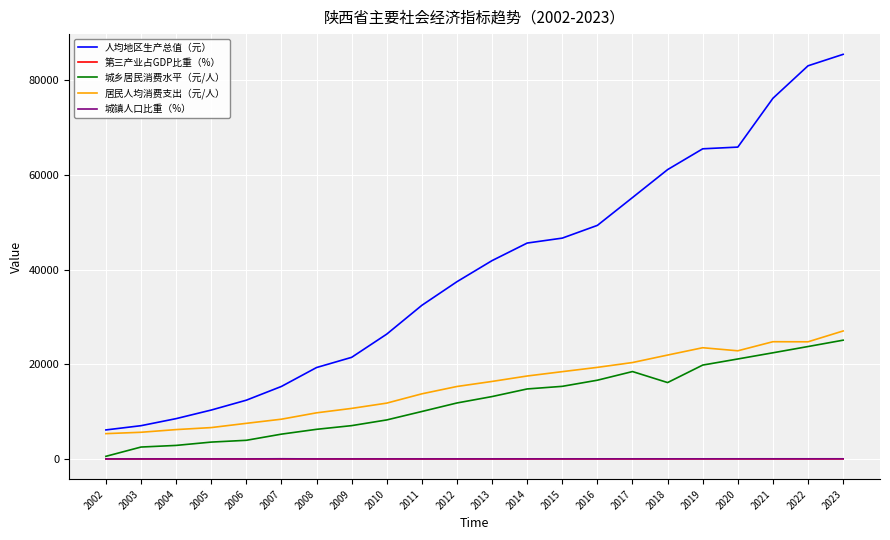

Which series has the largest total across all categories?

人均地区生产总值（元）